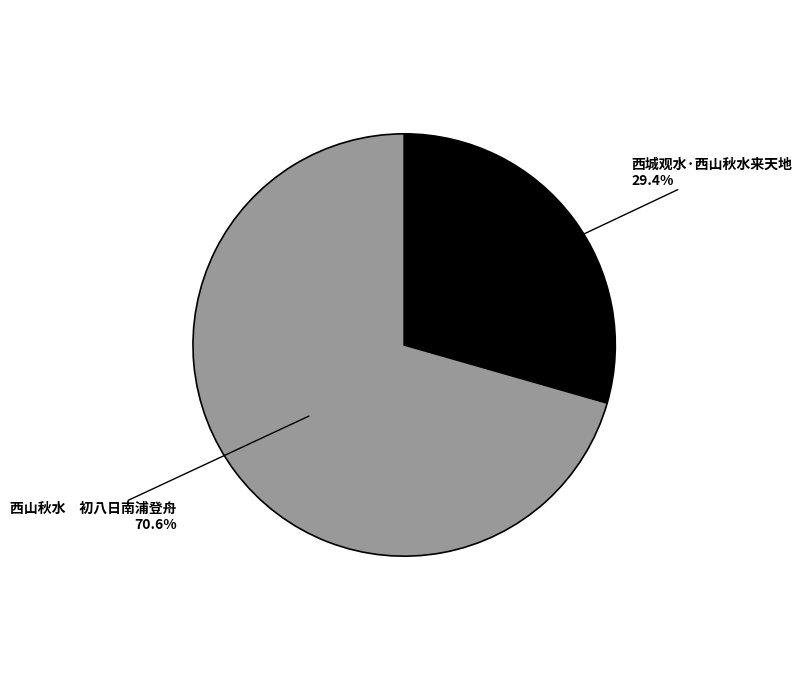

Which slice is the largest?

西山秋水 初八日南浦登舟